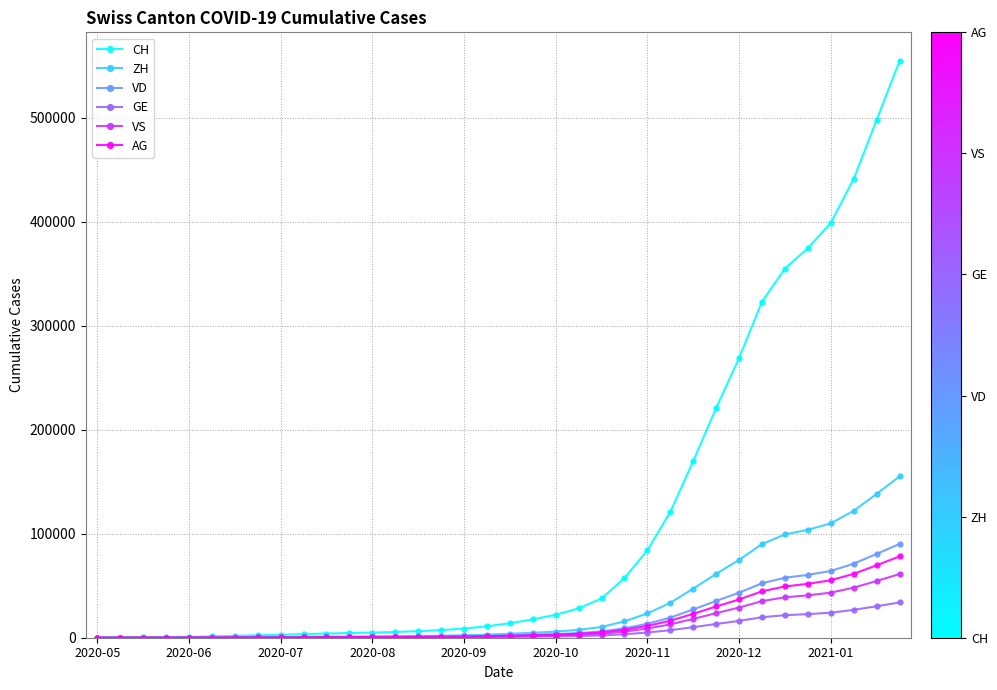

What is the maximum value for VD?

90120